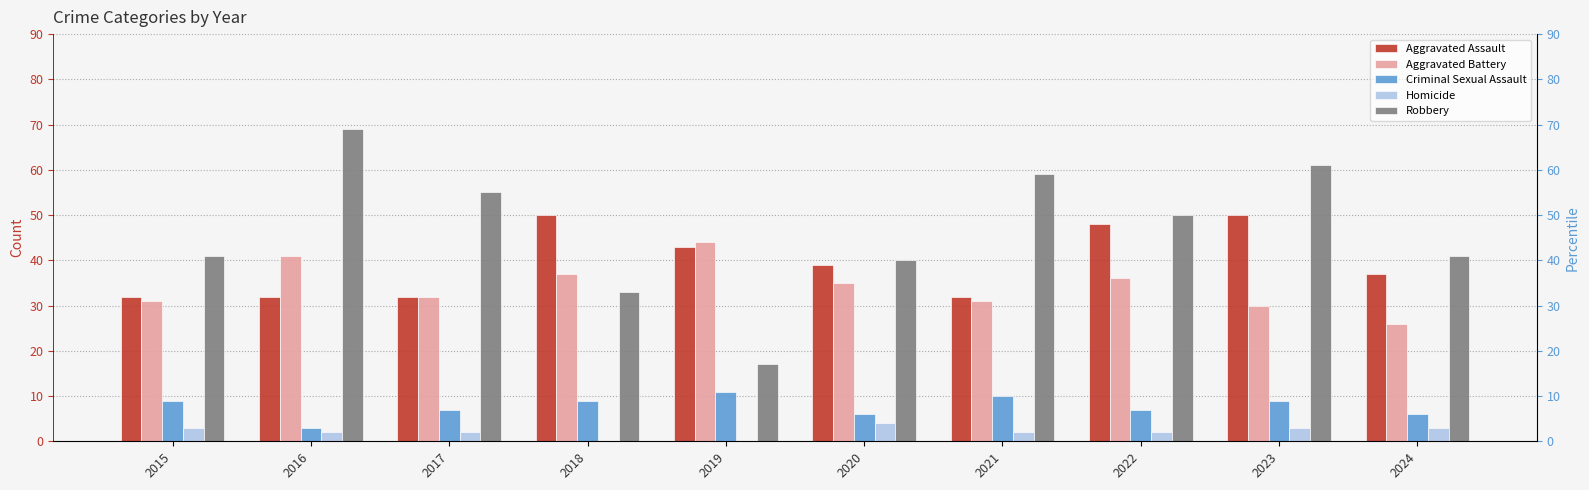

True or false: Aggravated Assault has a value of 21 at 2015.

False